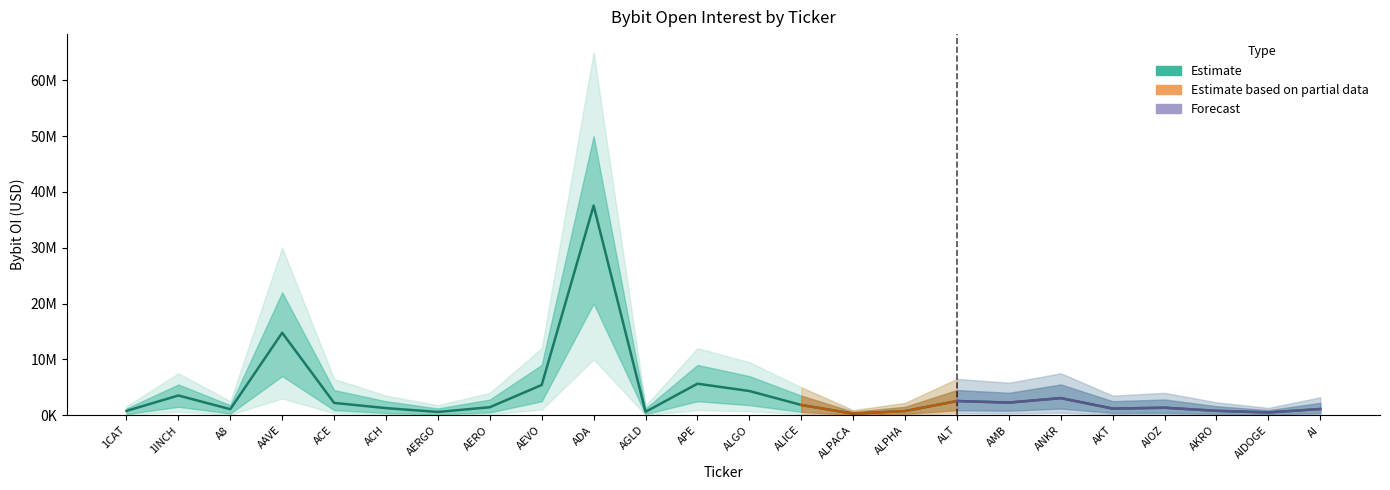

How many values are below 1428841?

12